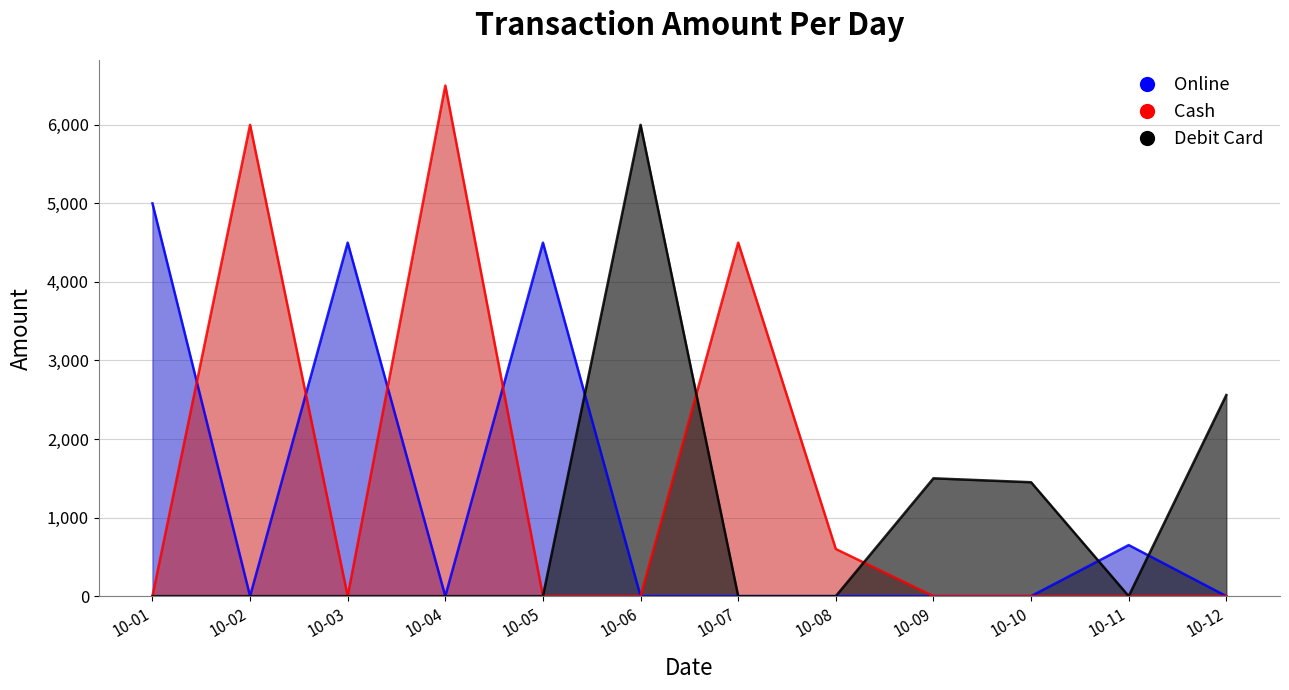

At which category does the chart reach its minimum across all series?

10-02